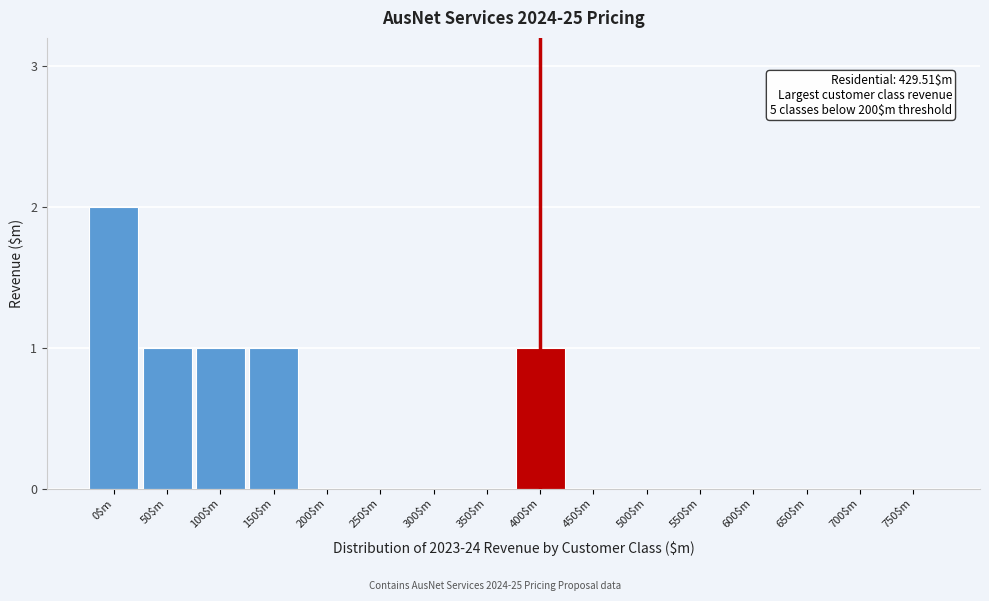

The value at 200$m is -1. True or false?

False